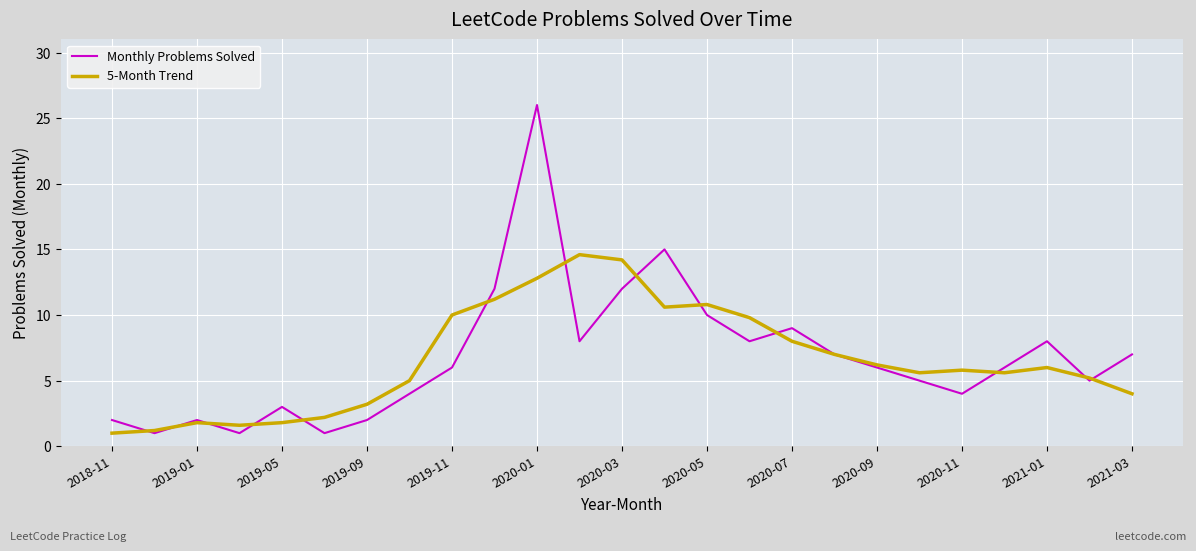

Which series has the largest range (max minus min)?

Monthly Problems Solved